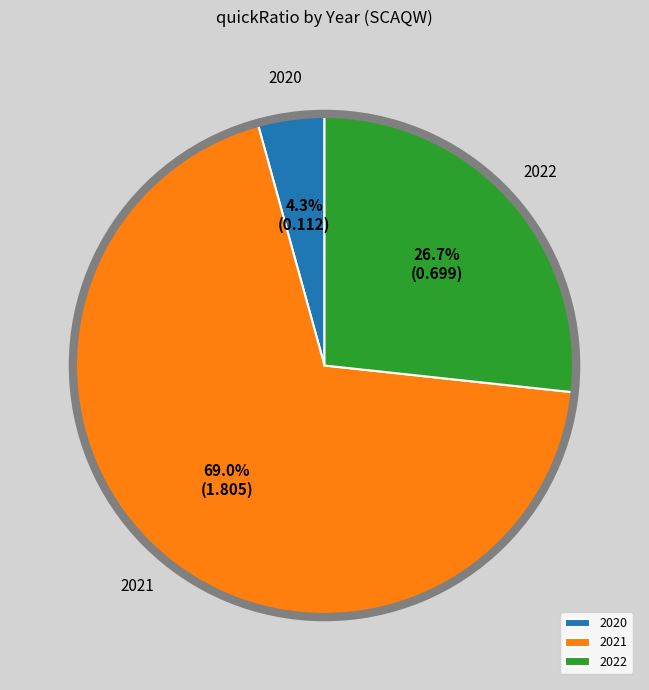

Does any single category account for the majority?

Yes